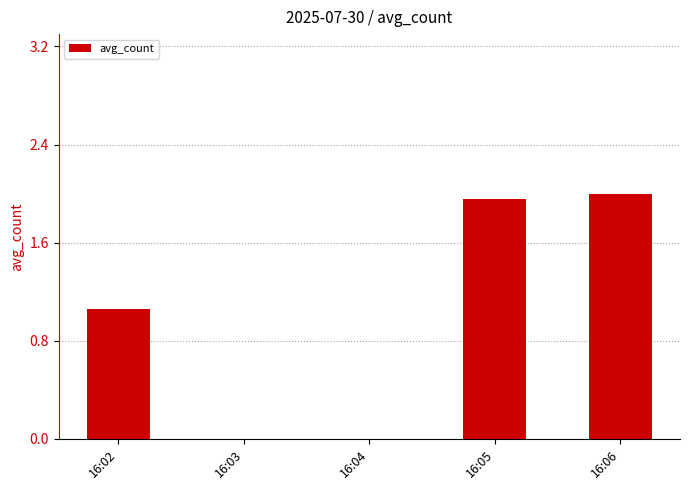

What is the sum of all values?

5.0